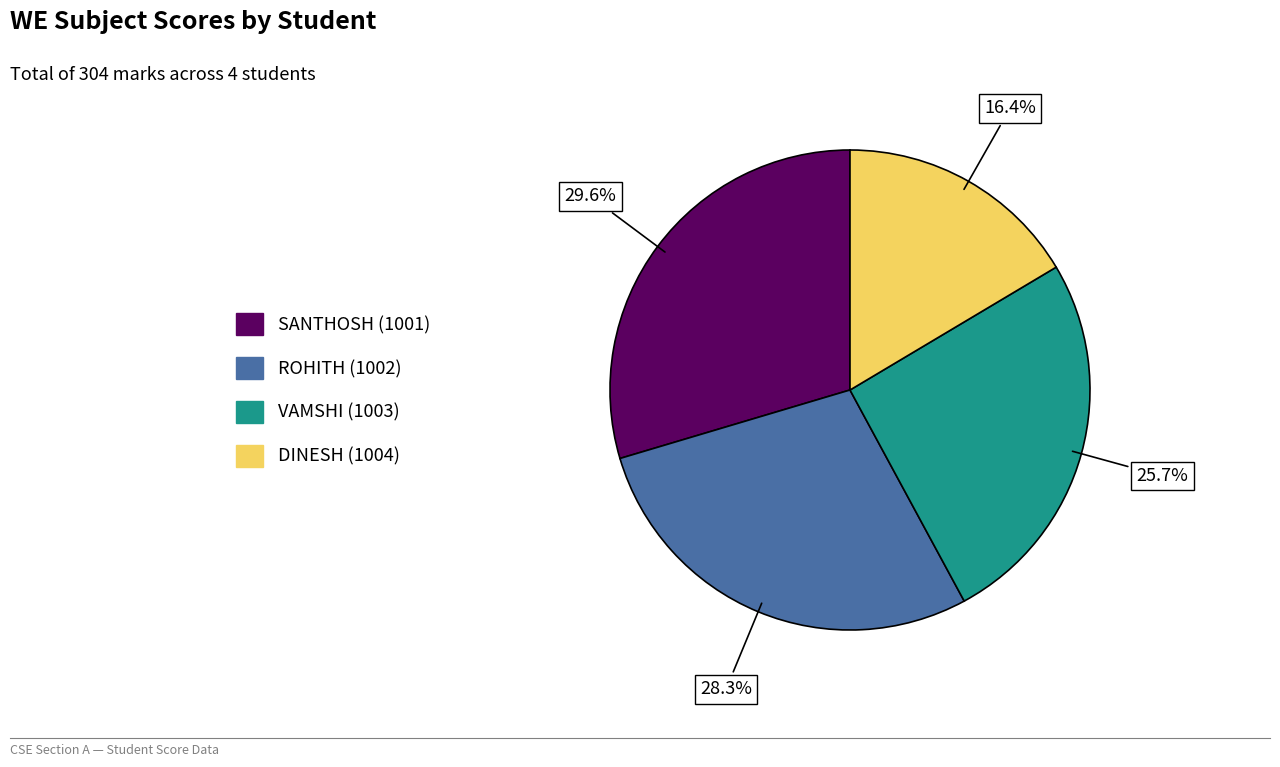

Approximately how many times larger is the value at ROHITH (1002) compared to DINESH (1004)?

1.7